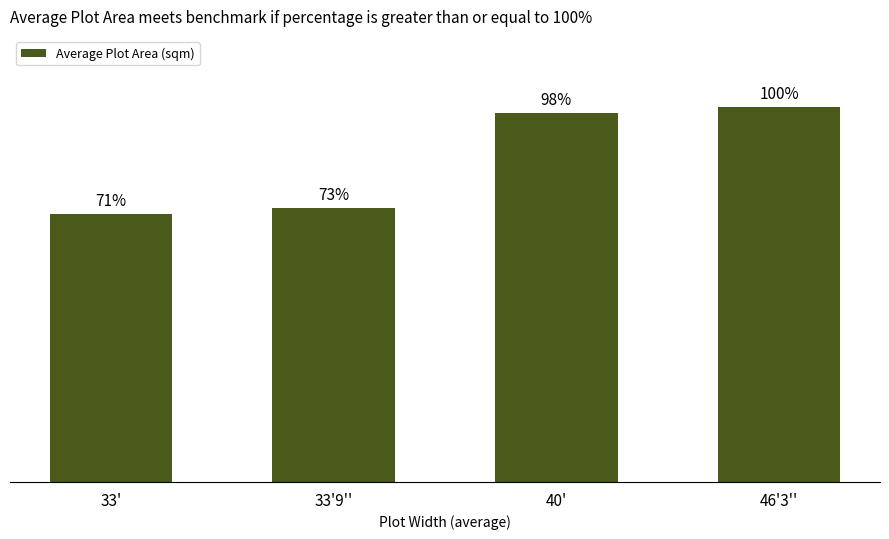

Where does the data first go above 281?

40'